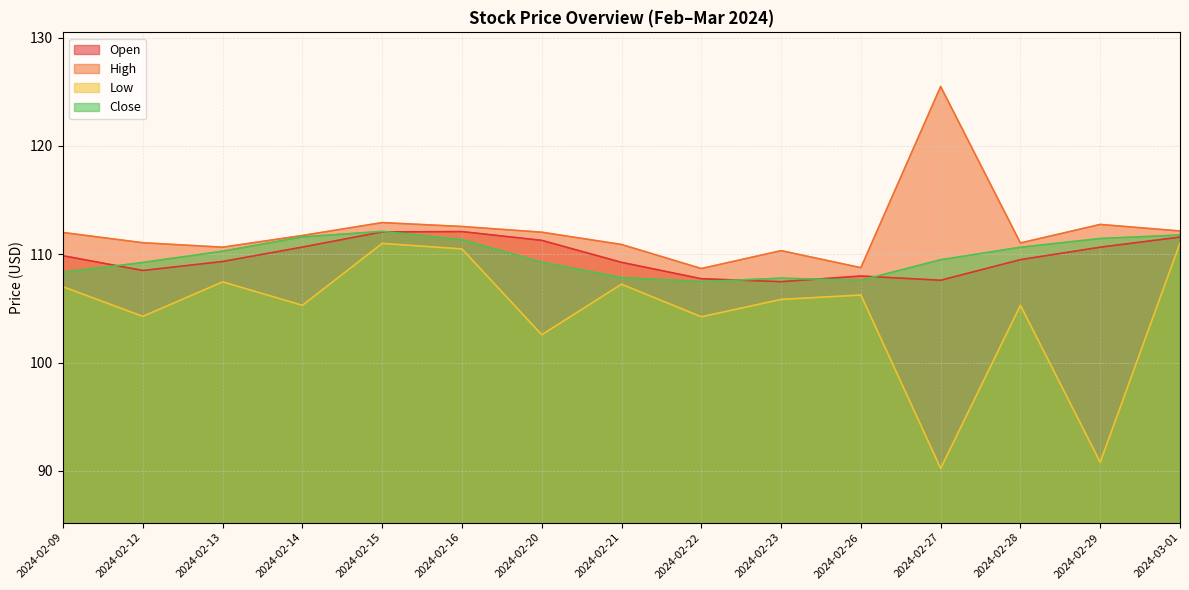

True or false: High has a value of 112.9 at 2024-02-15.

True